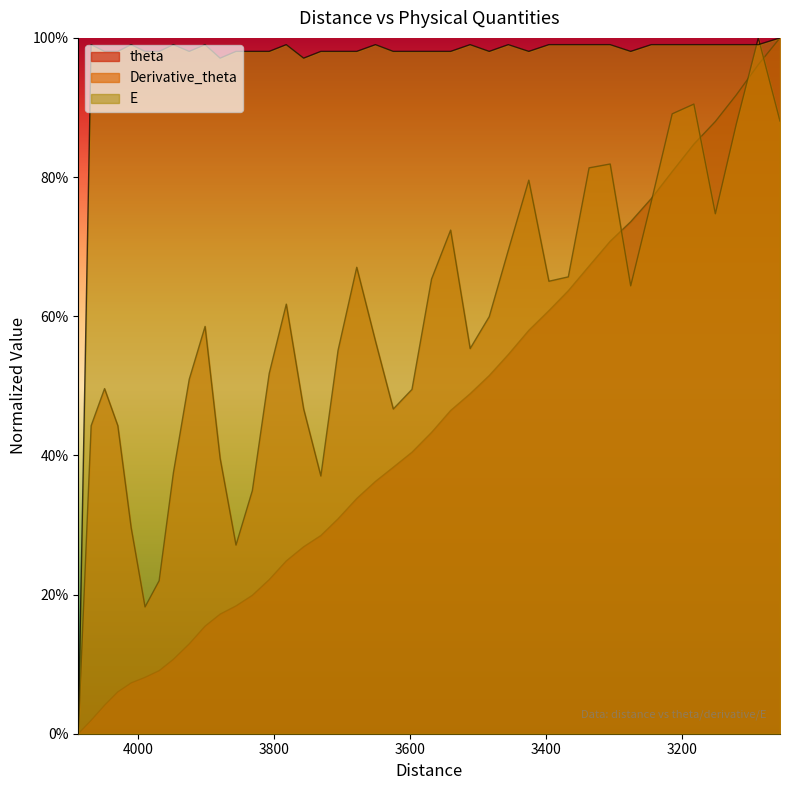

How many interior local peaks does the E series have?

8